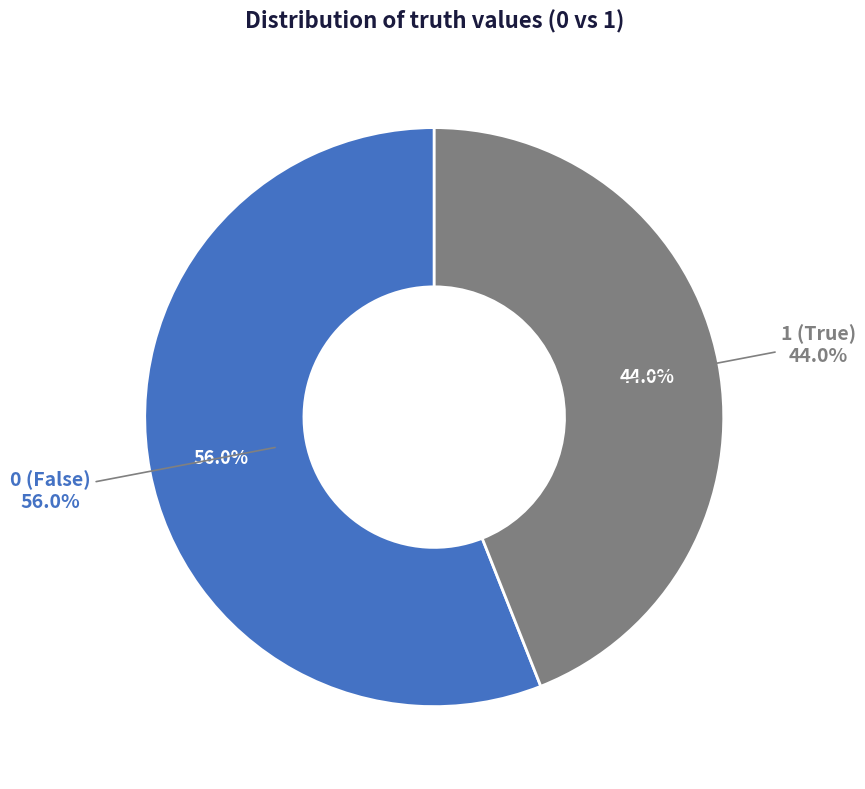

Which category has the smallest portion of the pie?

1